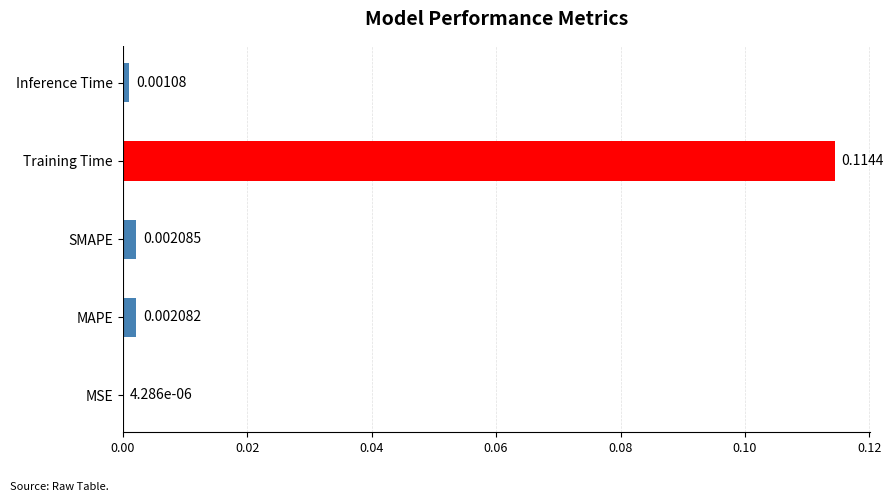

At which label is the value closest to 0?

MSE